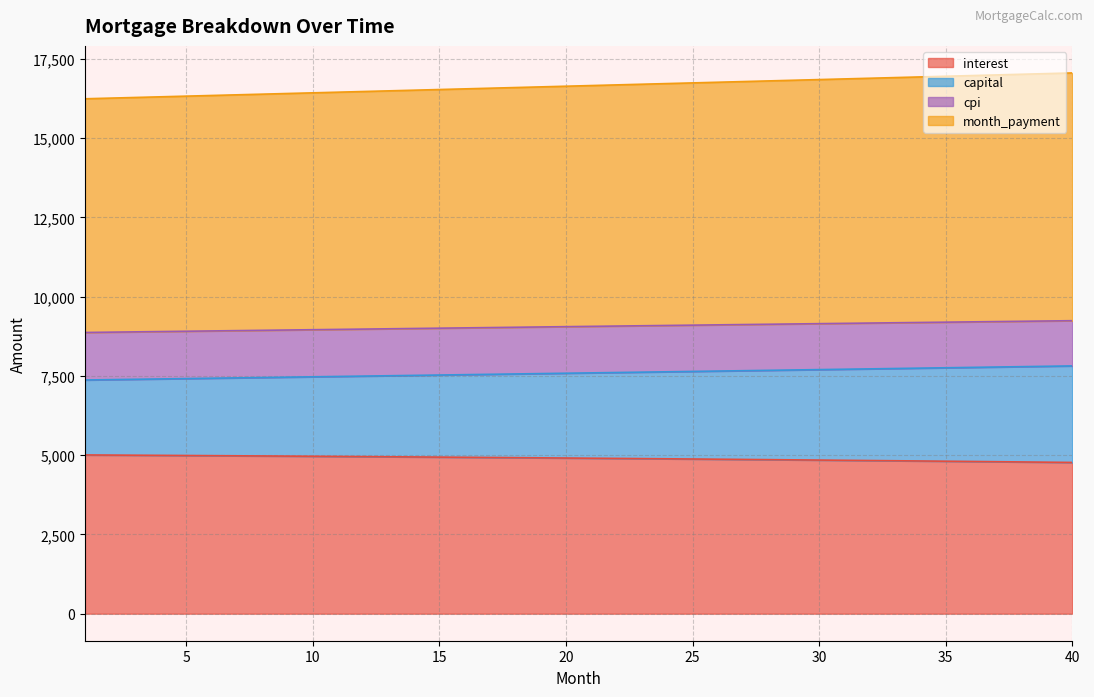

At which category is the sum across all series the highest?

40